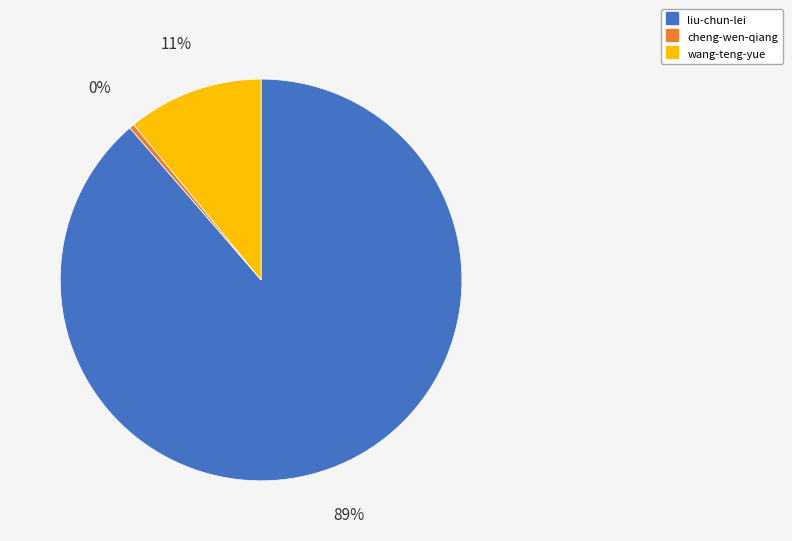

What is the largest slice in the pie chart?

liu-chun-lei